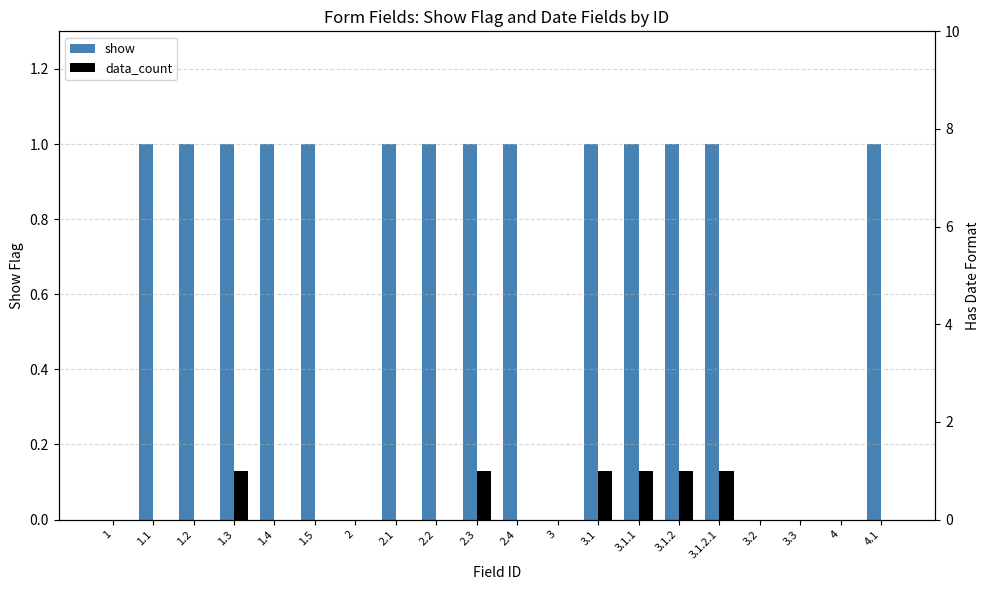

What is the label of the 3rd bar from the left?

1.2